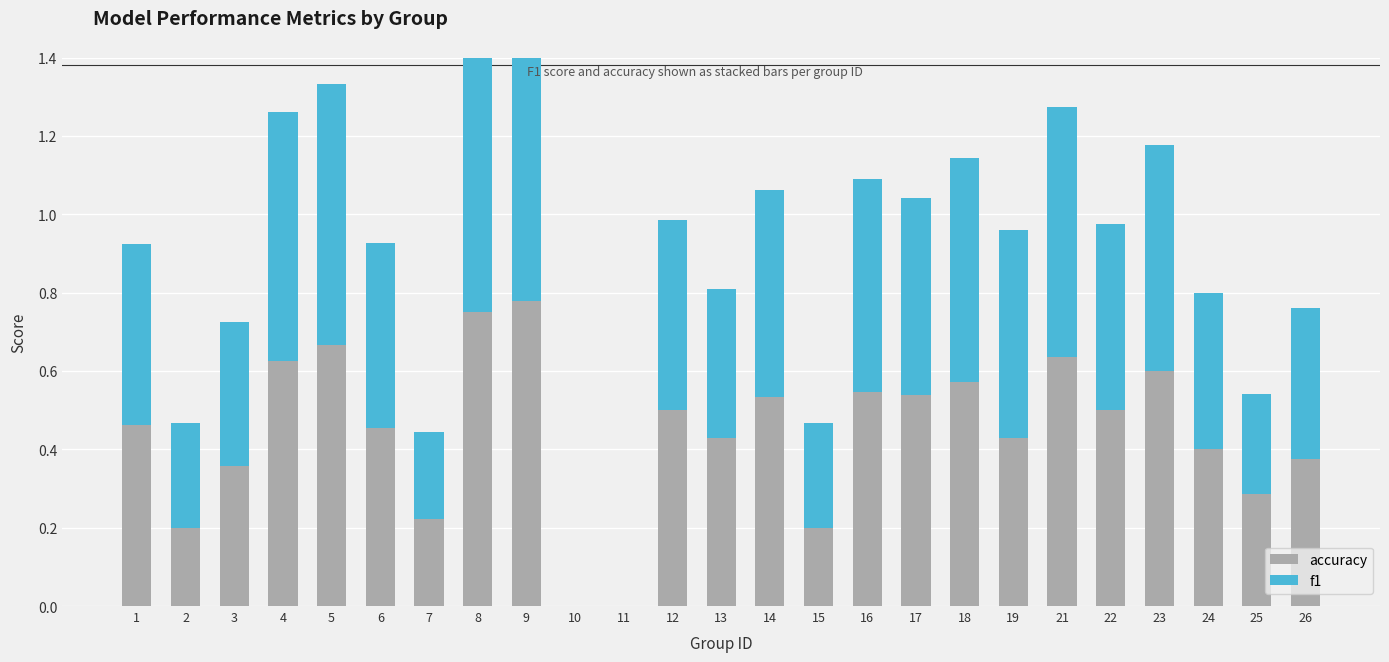

Where is f1 nearest to the value 0?

10